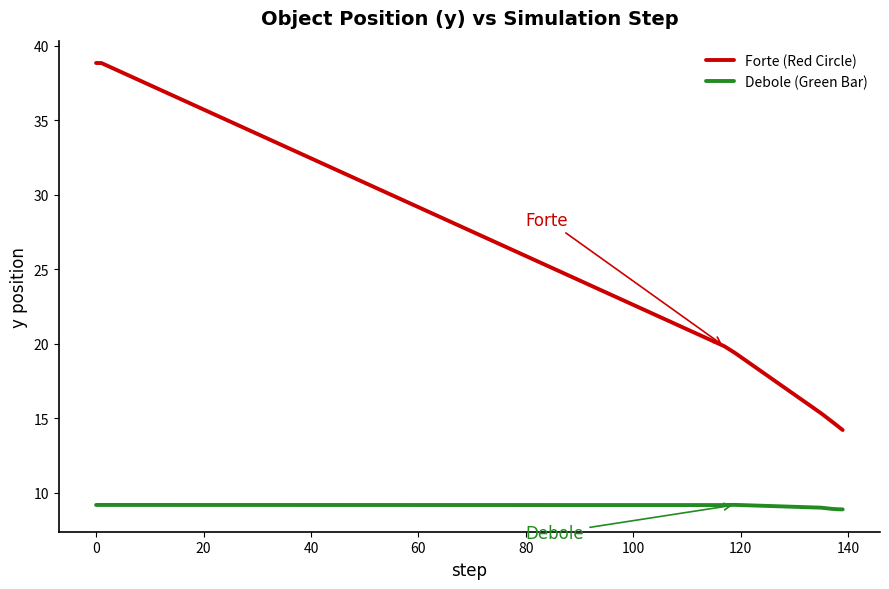

Which series has the widest spread of values?

Forte (Red Circle)